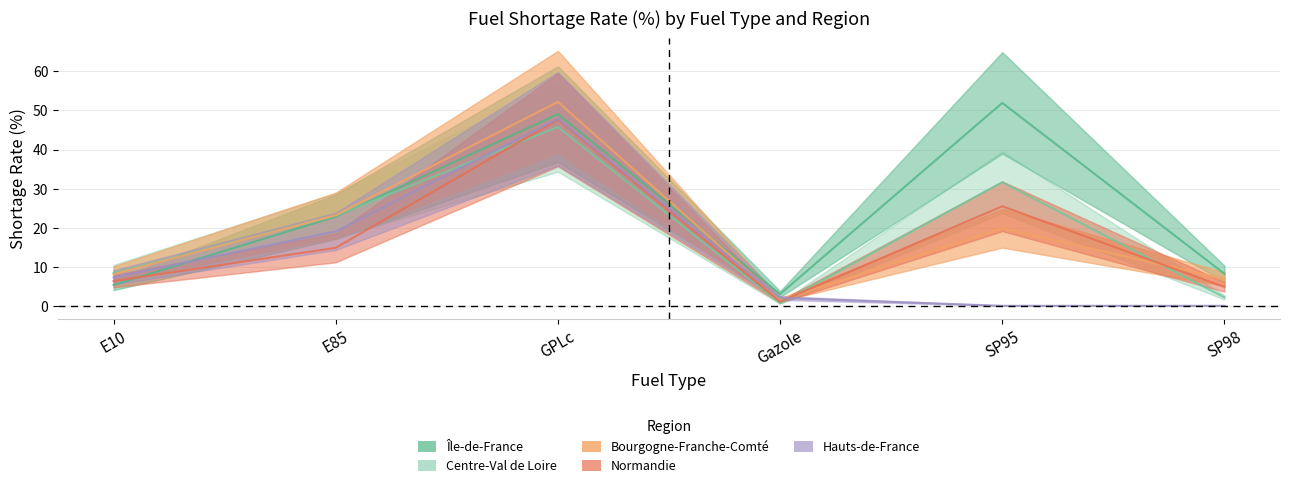

How many values in the Hauts-de-France series are below 7?

3